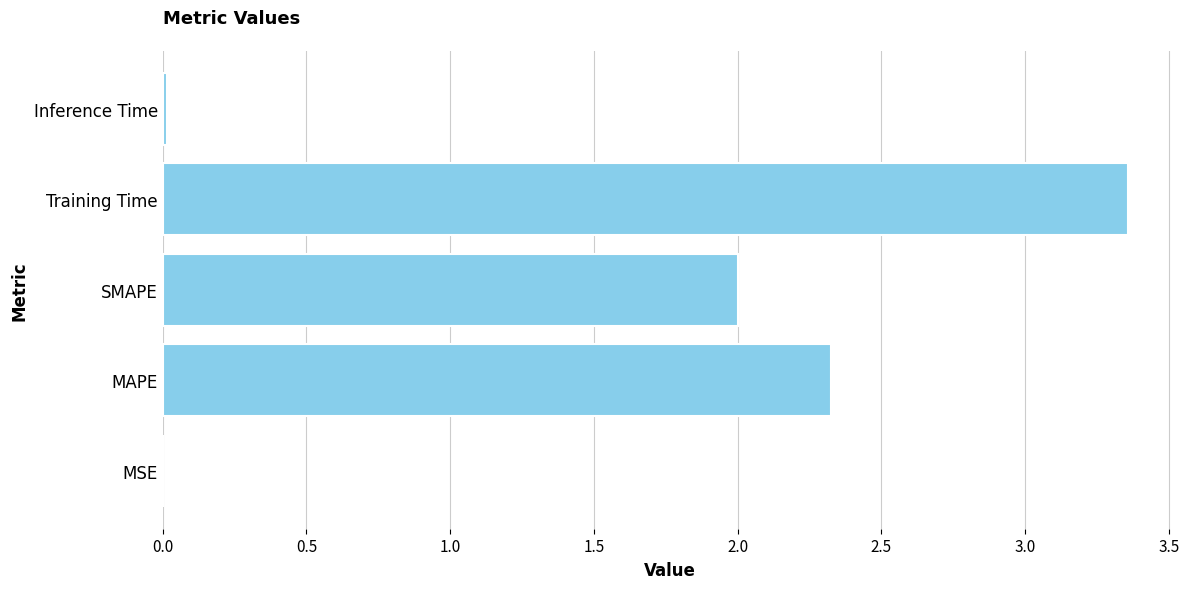

Which has a higher value, Training Time or Inference Time?

Training Time